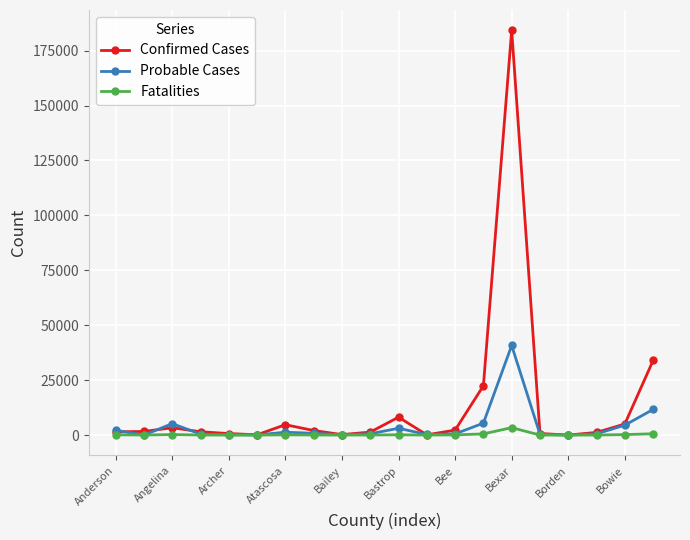

What are all the series names shown in the legend?

Confirmed Cases, Probable Cases, Fatalities